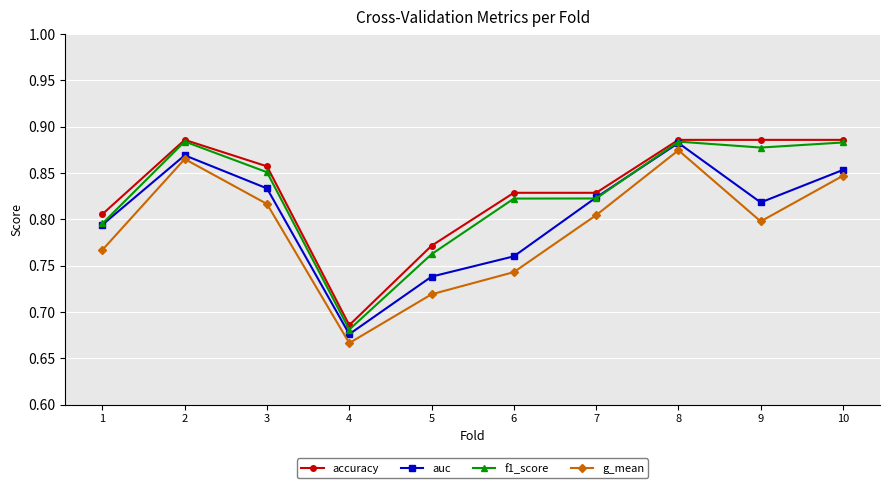

At which category does f1_score reach its first local valley?

4